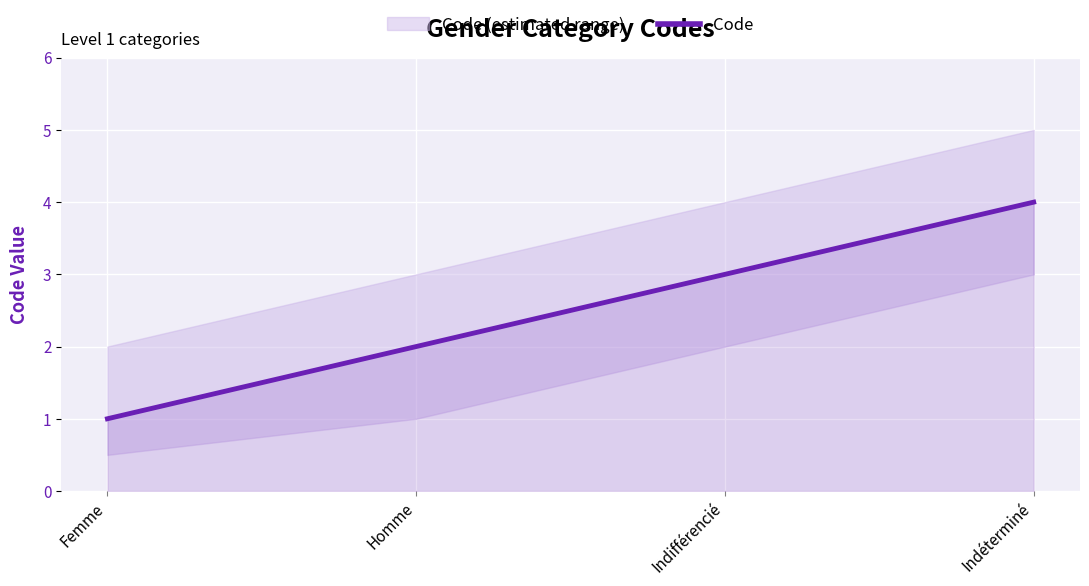

Is this an area chart (filled region under the line)?

No